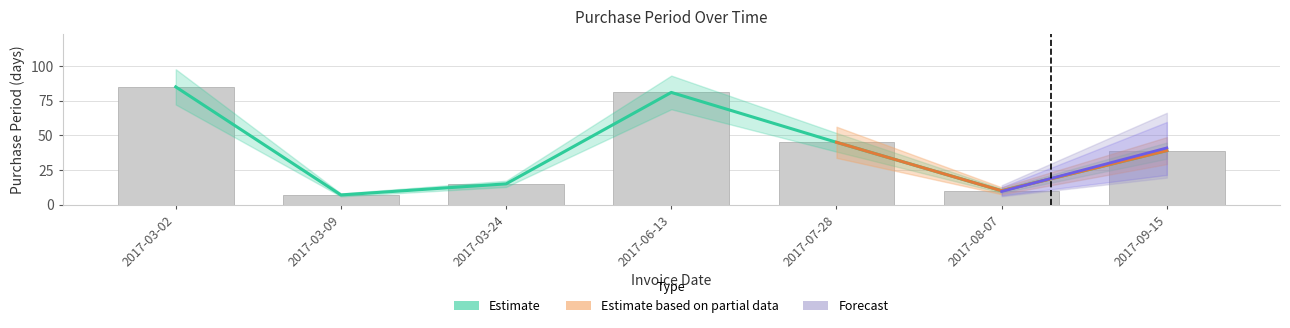

True or false: the data shows 7 at 2017-03-09.

True